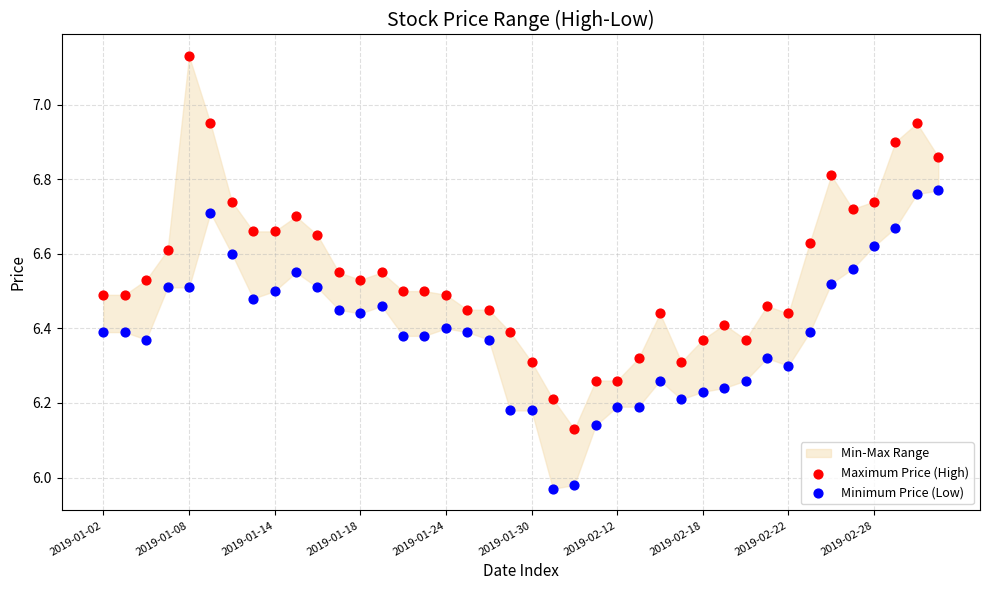

Which series has the largest Y range (max minus min)?

Maximum Price (High)